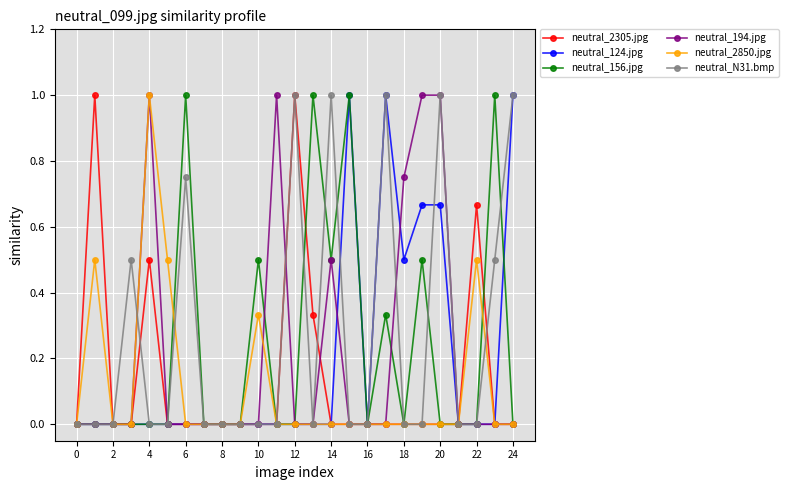

What is the greatest value displayed?

1.0